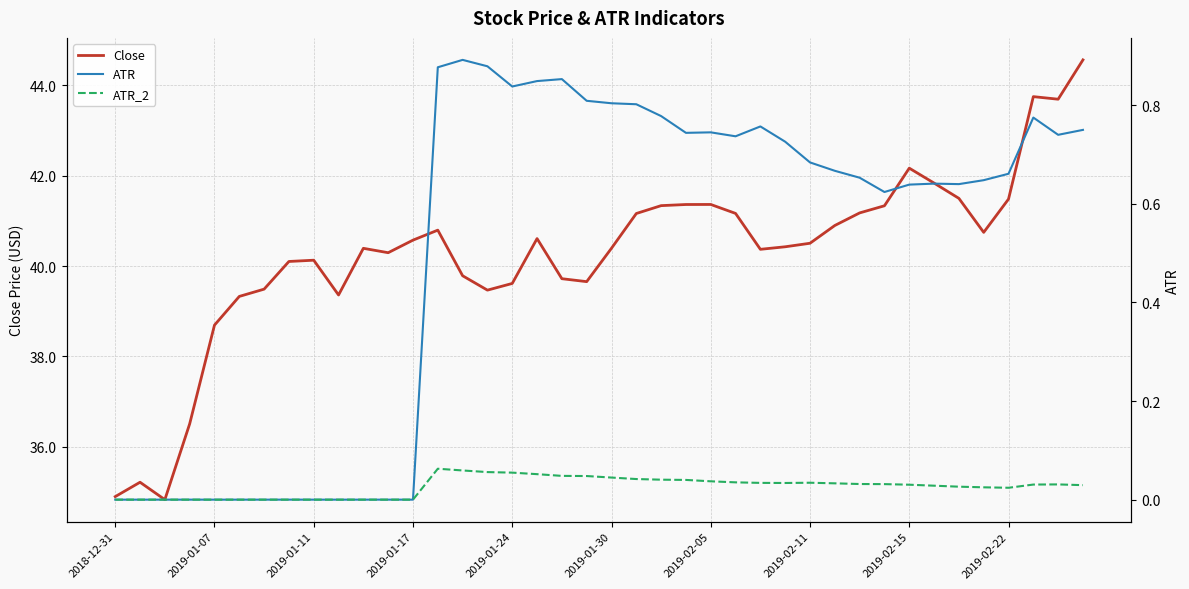

How many data points in Close are above 40?

27